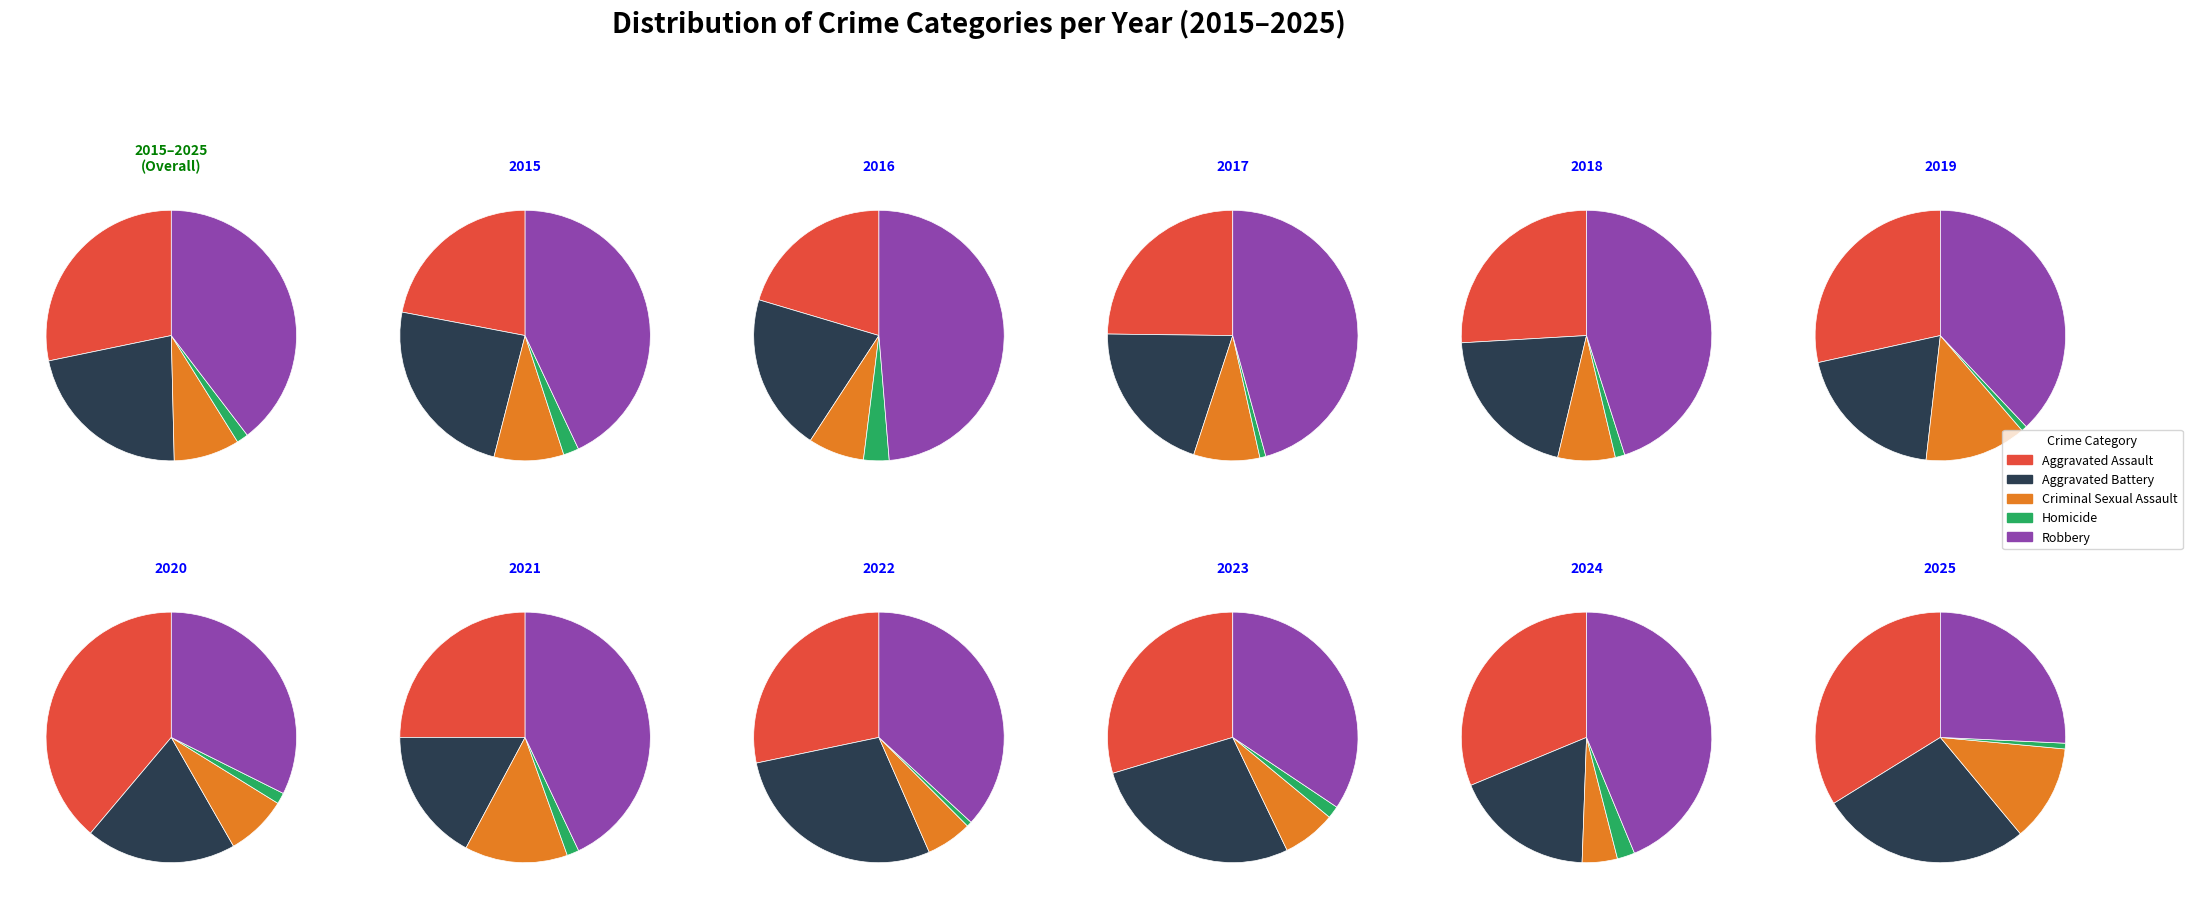

Rank the series by their maximum value, from lowest to highest.

Homicide, Criminal Sexual Assault, Aggravated Battery, Aggravated Assault, Robbery